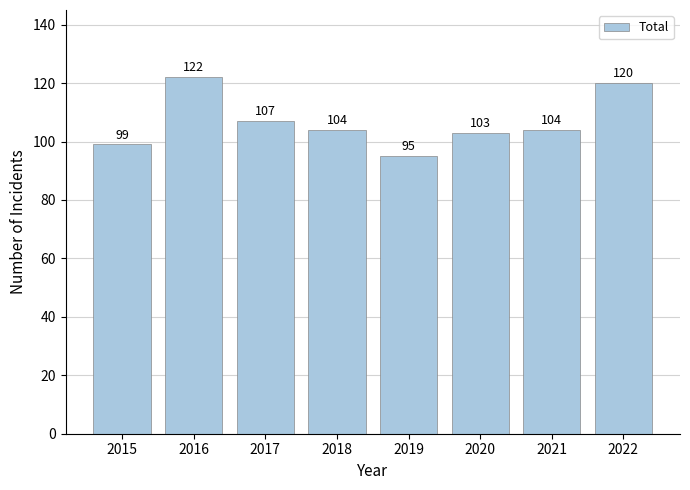

Are the bars grouped side by side (vs. stacked)?

No